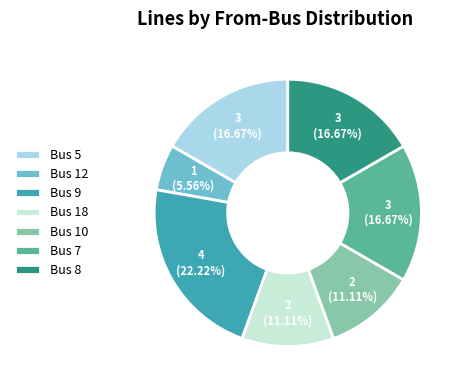

Is there any slice that represents more than half of the pie?

No